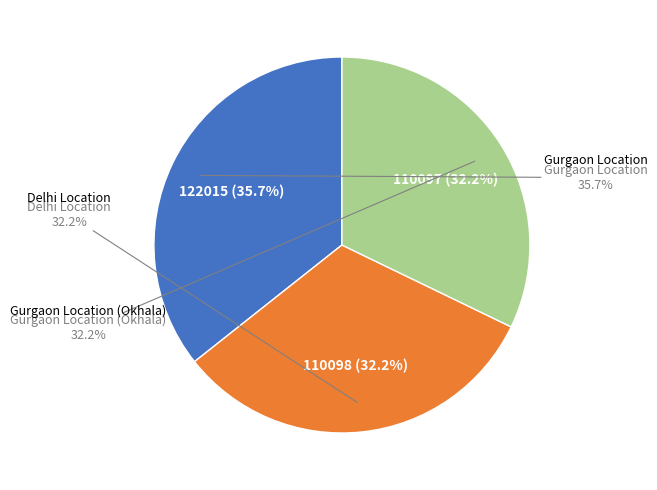

Count the number of slices in the pie.

3